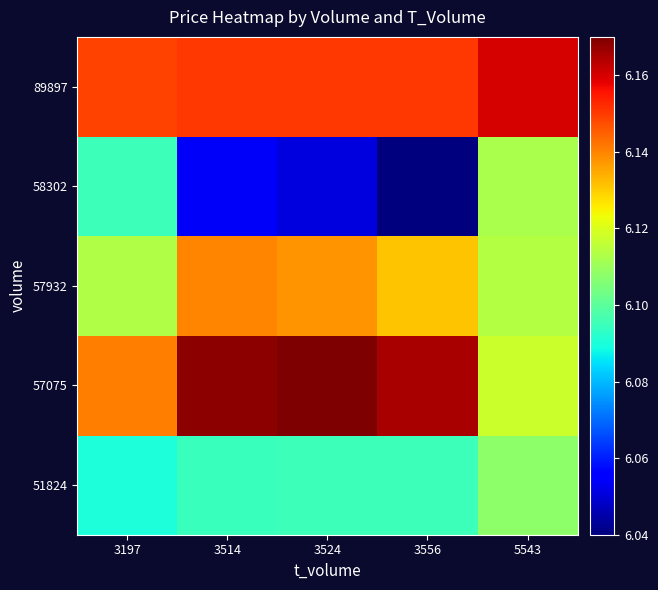

Between 3556 and 5543, which is larger?

5543